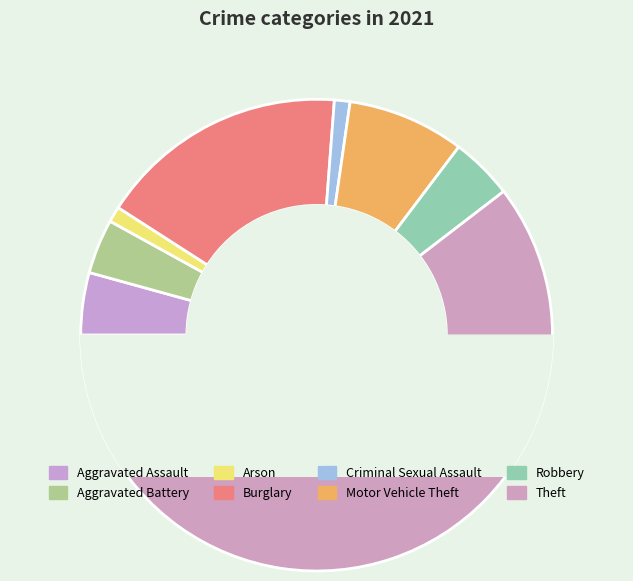

How much of the chart is everything except Robbery?

95.7%